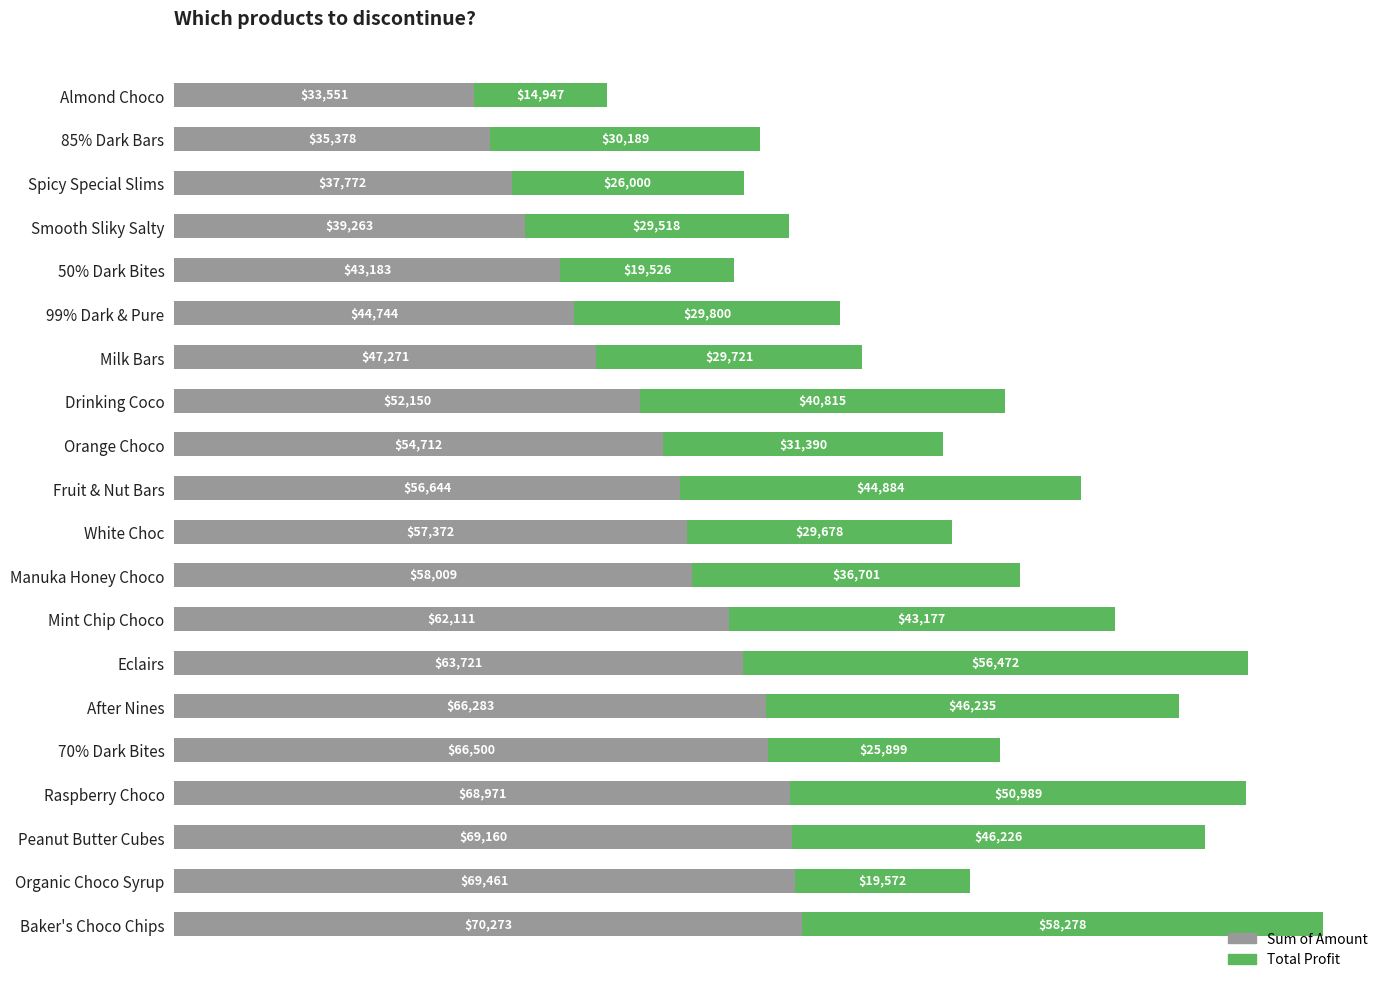

What is the maximum value for Sum of Amount?

70273.0